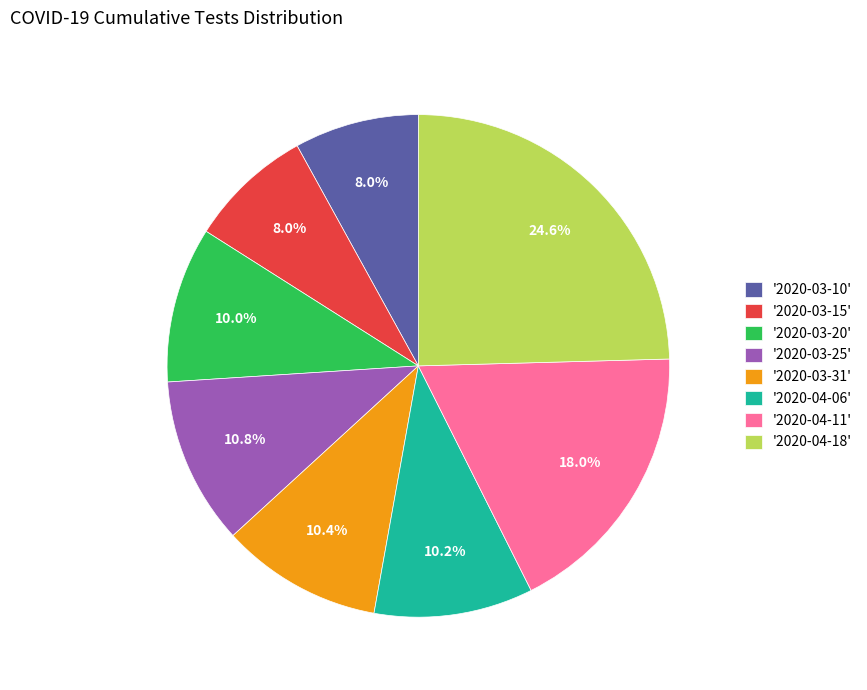

Is there any slice that represents more than half of the pie?

No